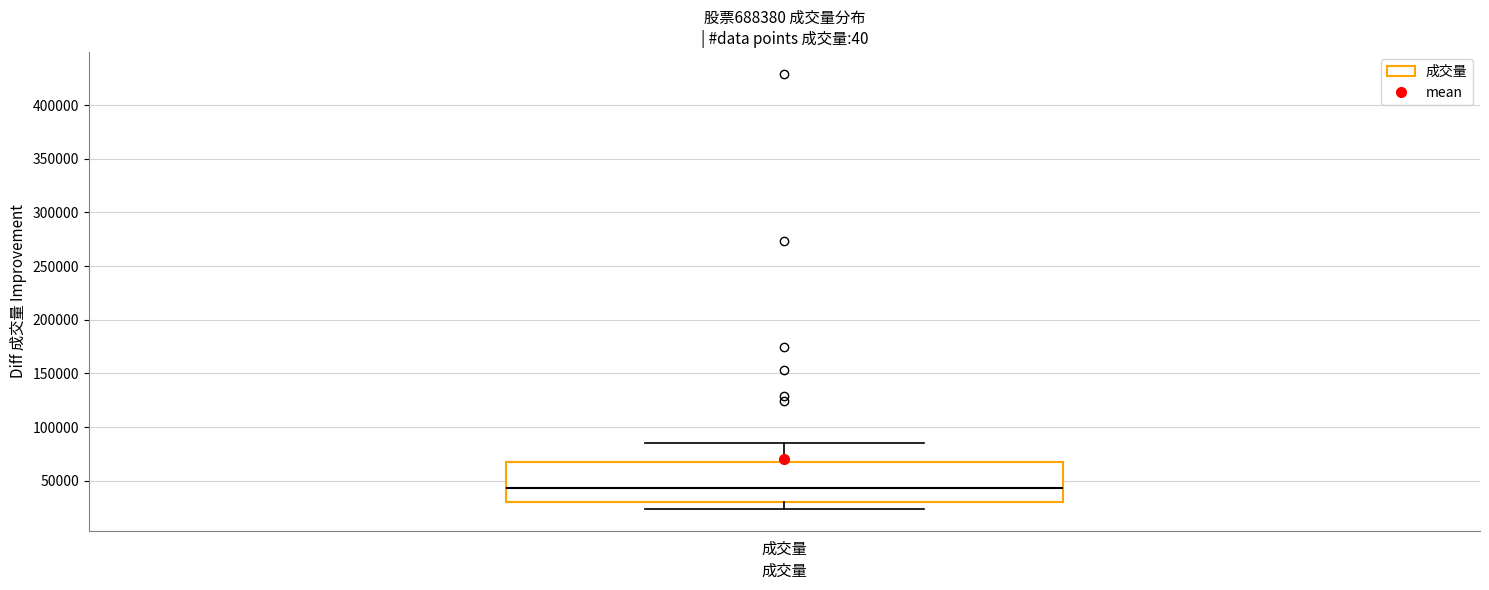

Where does the lower whisker of the box for 成交量 end on the y-axis? The values are not printed on the chart, so give them approximately, as read against the axis.

25000